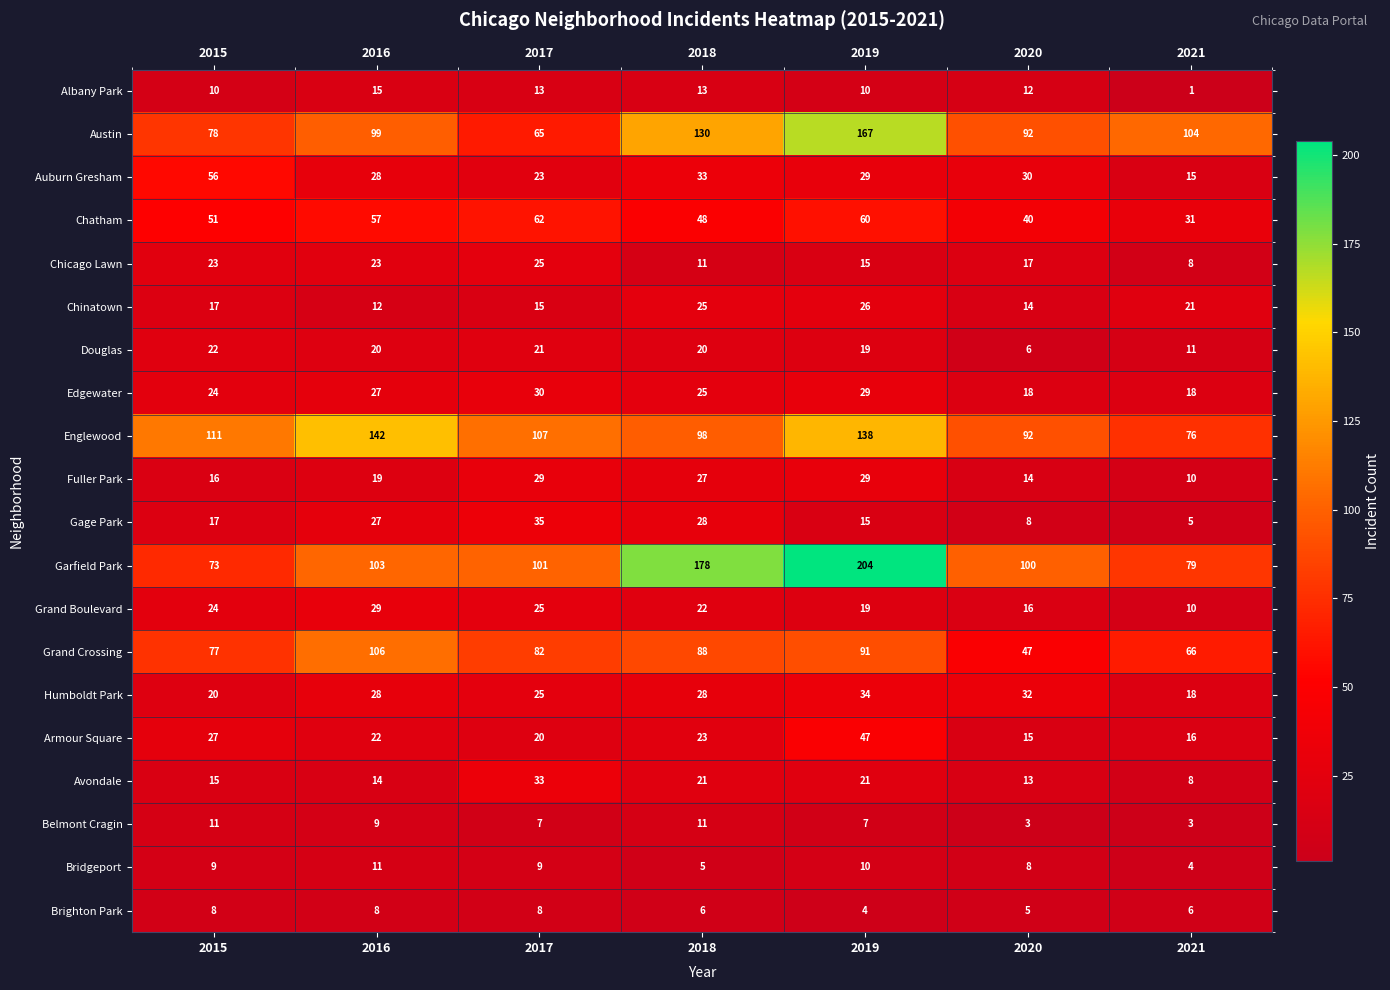

Which label corresponds to the largest value in the chart?

2019